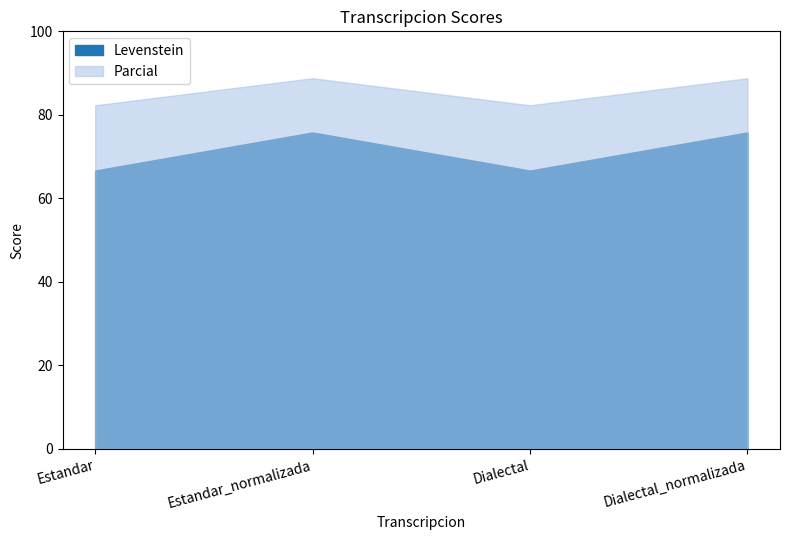

Reading right to left, list all the values displayed in this chart.

Levenstein: 75.8	66.7	75.8	66.7
Parcial: 88.8	82.3	88.8	82.3